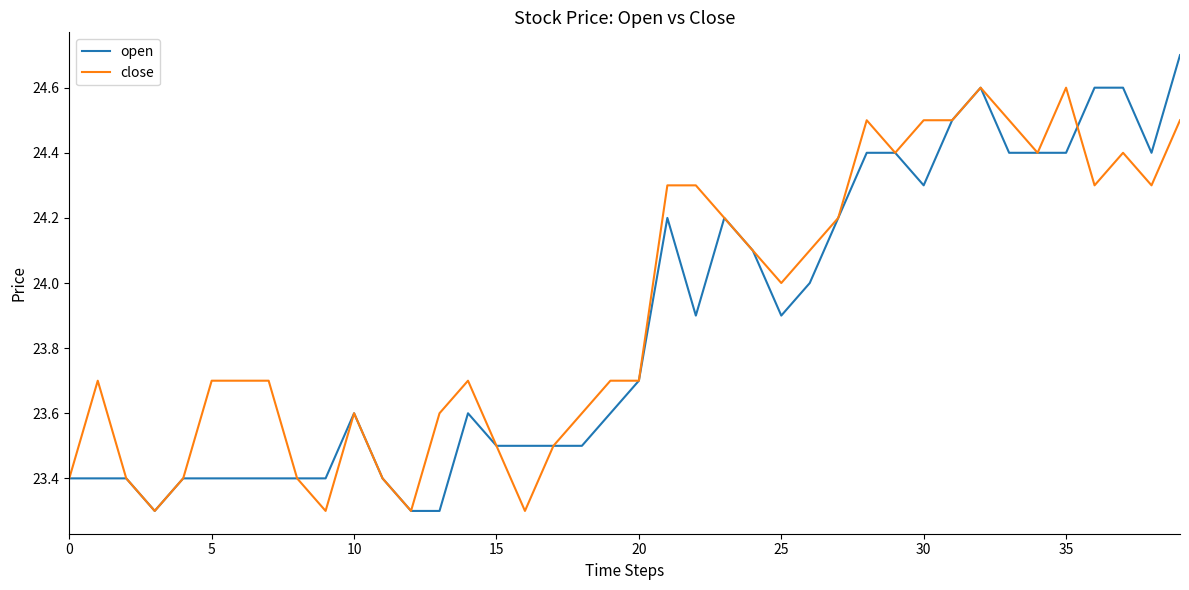

True or false: close and open cross at least once.

True